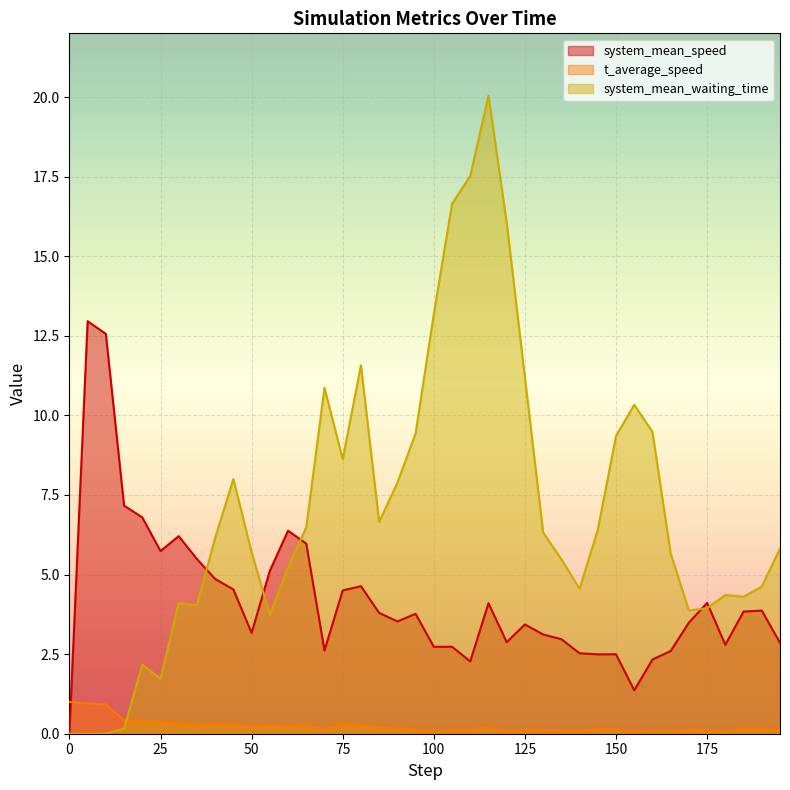

List the series in order of their overall mean, lowest first.

t_average_speed, system_mean_speed, system_mean_waiting_time